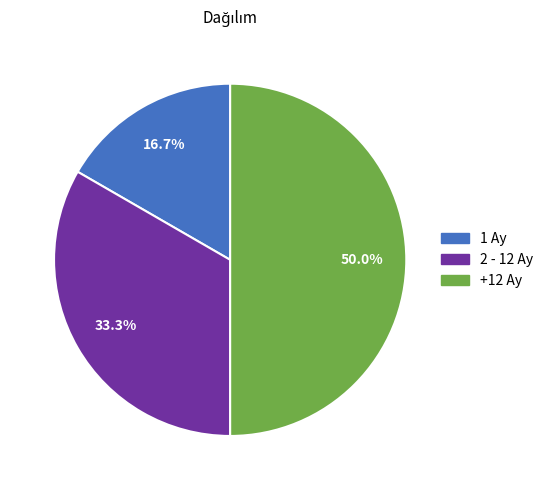

To the nearest percent, what is the average slice percentage?

33%